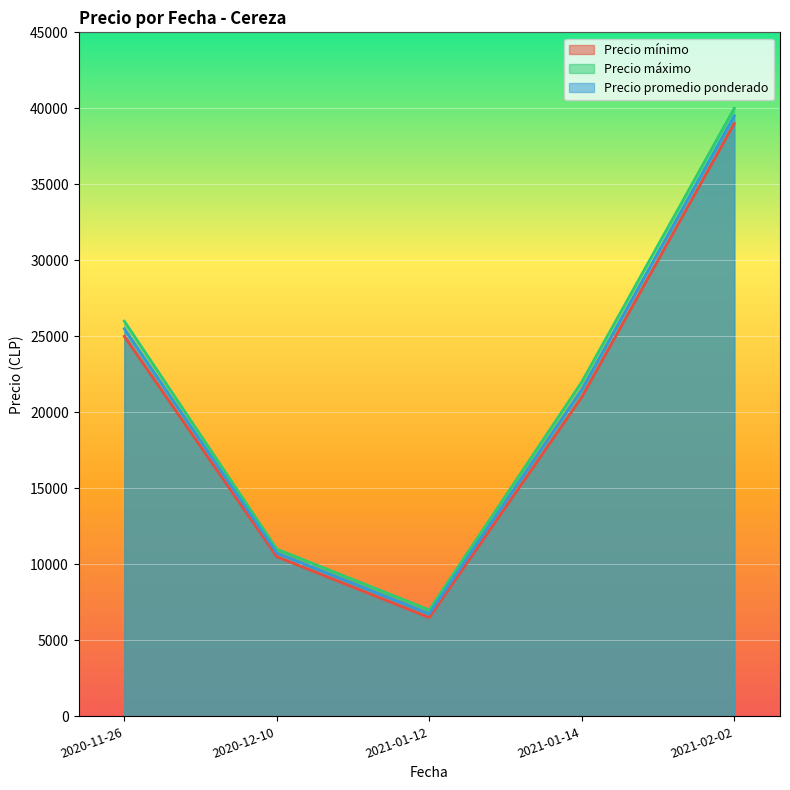

What is the maximum value shown in the chart?

40000